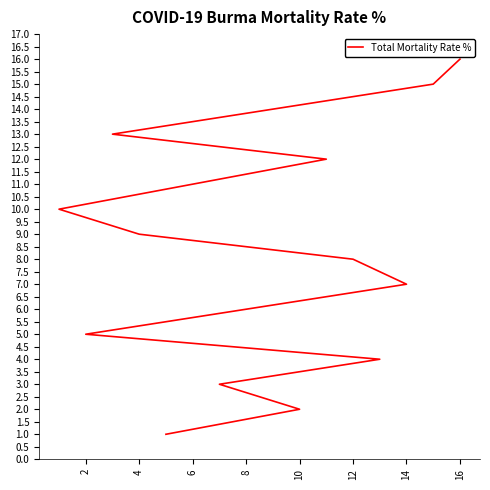

Does the chart have visible grid lines?

No